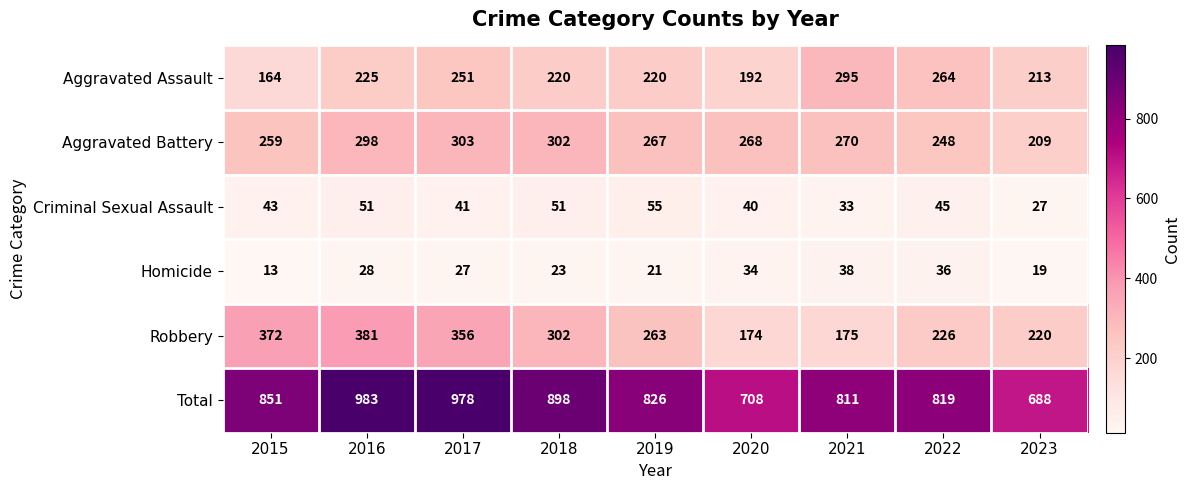

What is the difference between the Homicide values at 2016 and 2021?

10